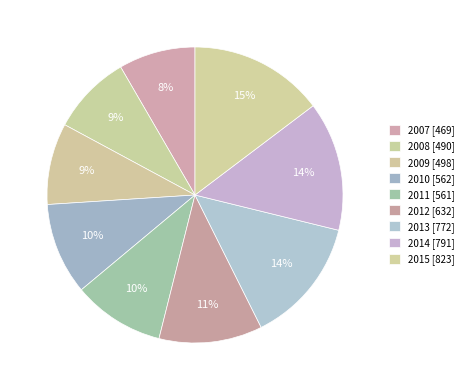

To the nearest percent, what is the difference between the 2014 and 2010 slice percentages?

4%